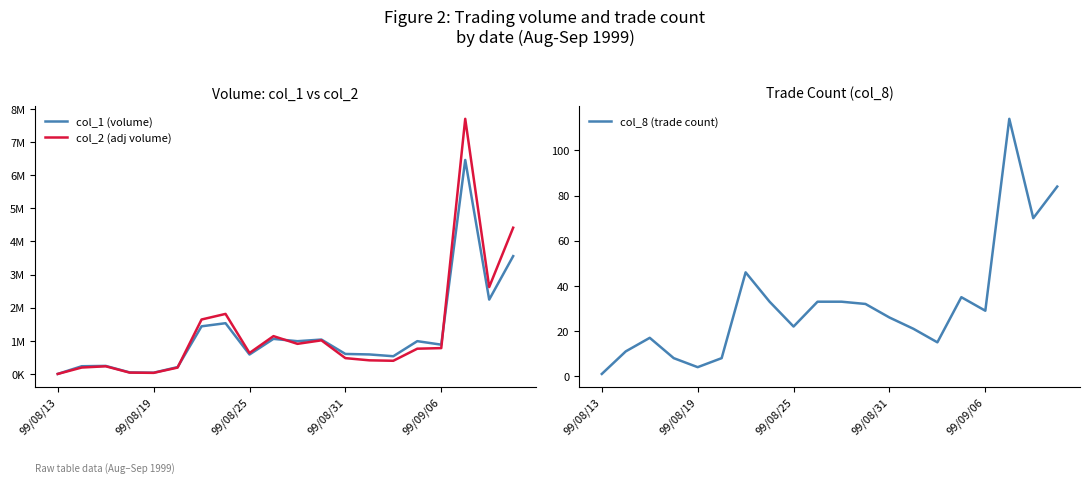

Is the value of col_2 (adj volume) at 99/08/13 greater than the value of col_8 (trade count) at 99/08/13?

Yes